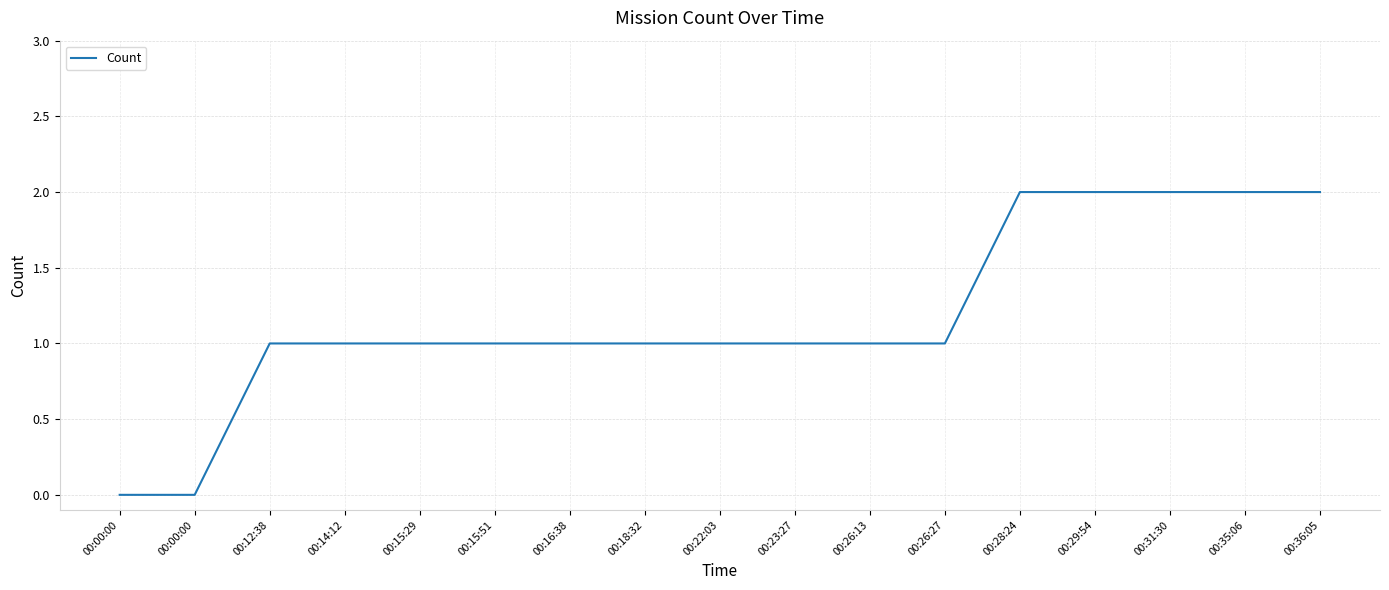

At which label is the value closest to 1?

00:12:38